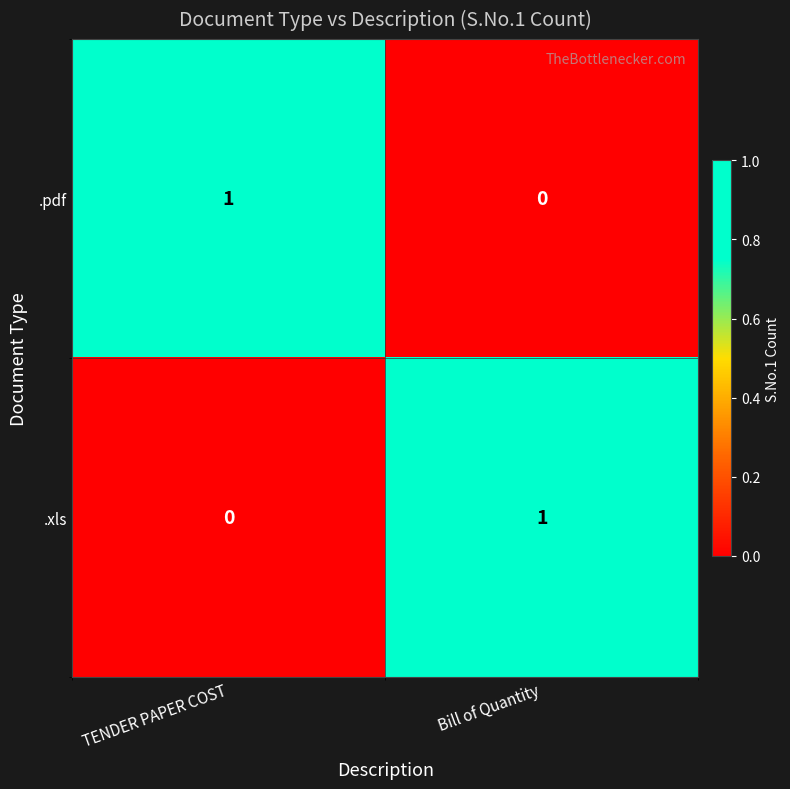

How many distinct data groups are displayed?

2